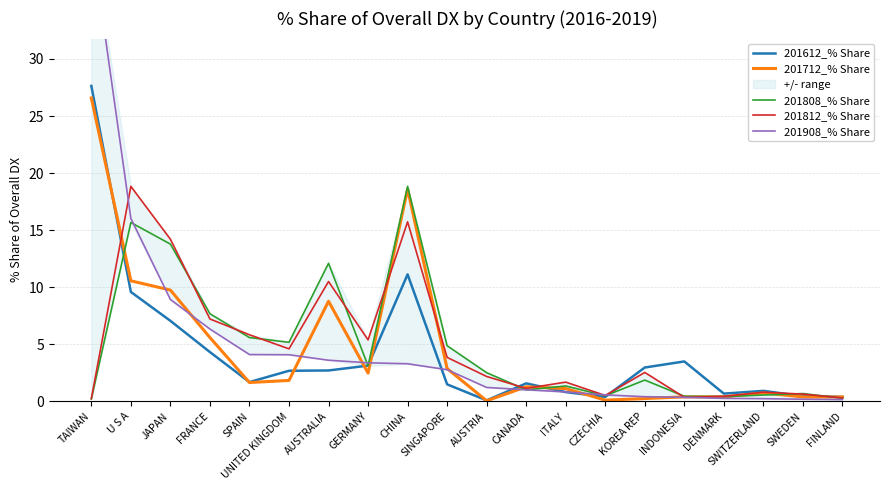

Rank the categories by 201808_% Share value from lowest to highest.

TAIWAN, FINLAND, DENMARK, INDONESIA, CZECHIA, SWITZERLAND, SWEDEN, CANADA, ITALY, KOREA REP, AUSTRIA, GERMANY, SINGAPORE, UNITED KINGDOM, SPAIN, FRANCE, AUSTRALIA, JAPAN, U S A, CHINA